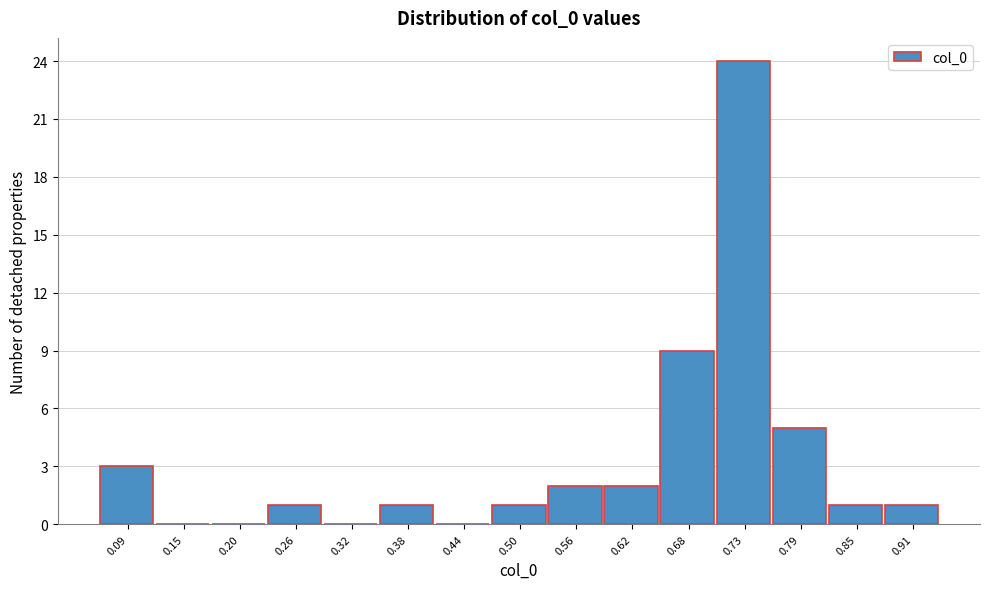

Reading right to left, what are all the values shown in this chart?

0.91=1	0.85=1	0.79=5	0.73=24	0.68=9	0.62=2	0.56=2	0.50=1	0.44=0	0.38=1	0.32=0	0.26=1	0.20=0	0.15=0	0.09=3